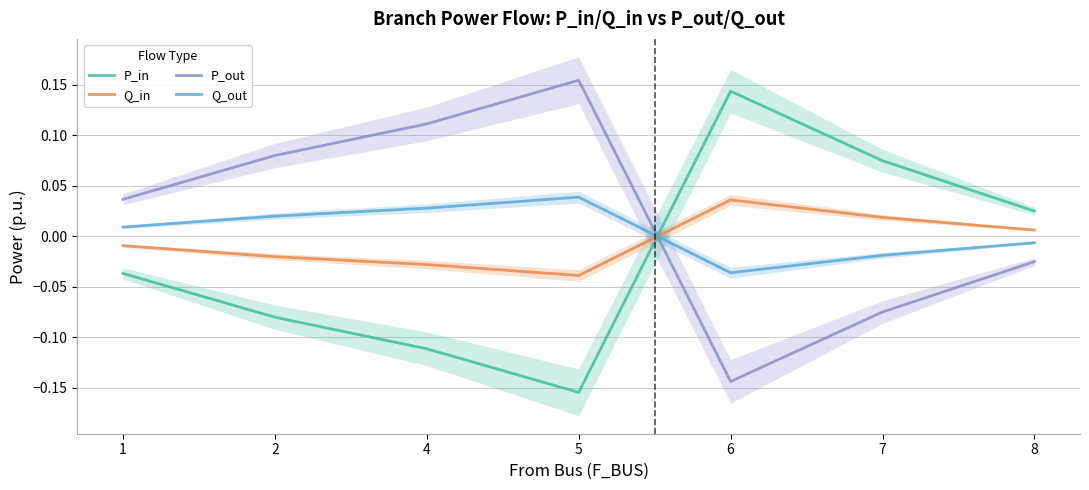

At which category does the chart reach its minimum across all series?

5